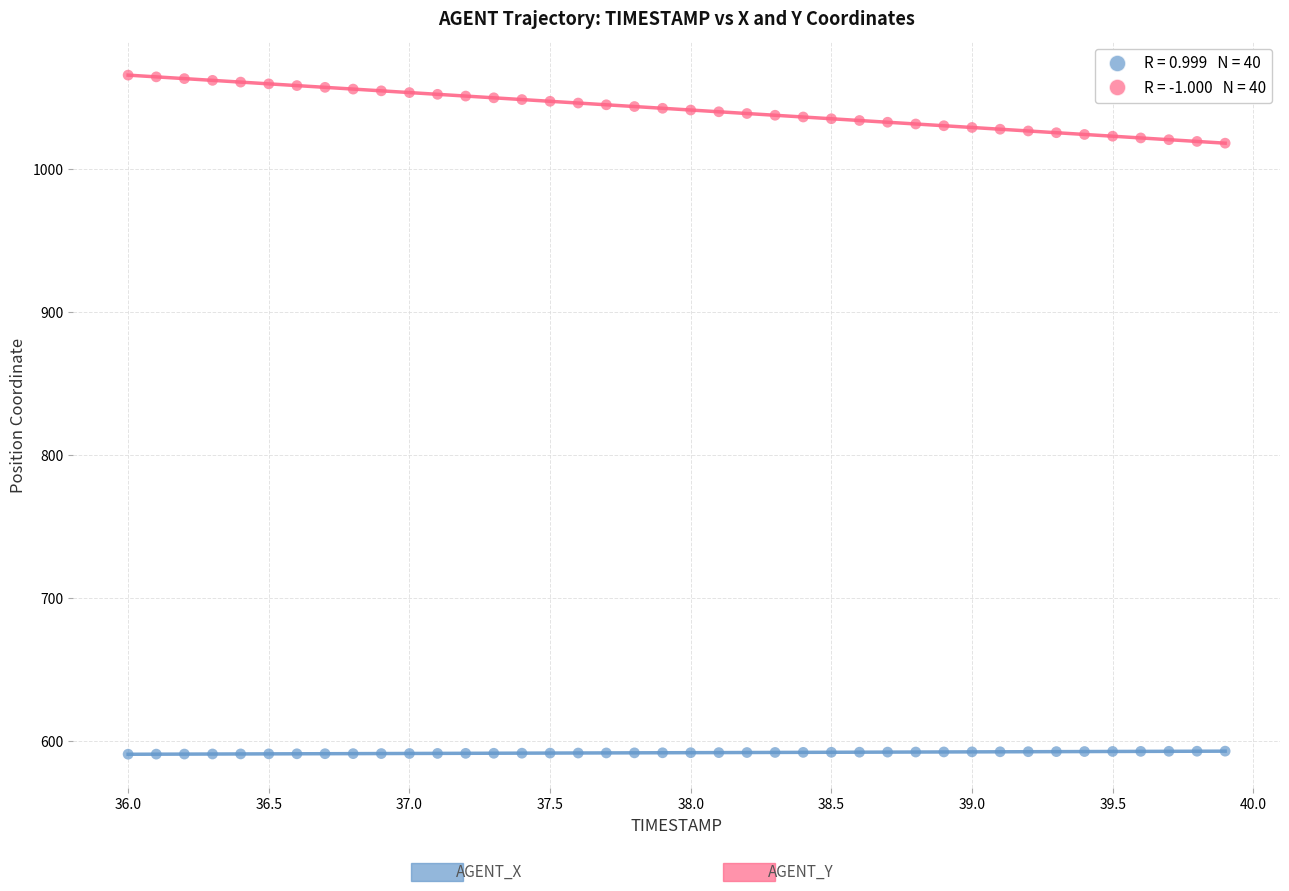

Across all data points, what is the range of X values (max minus min)?

3.9